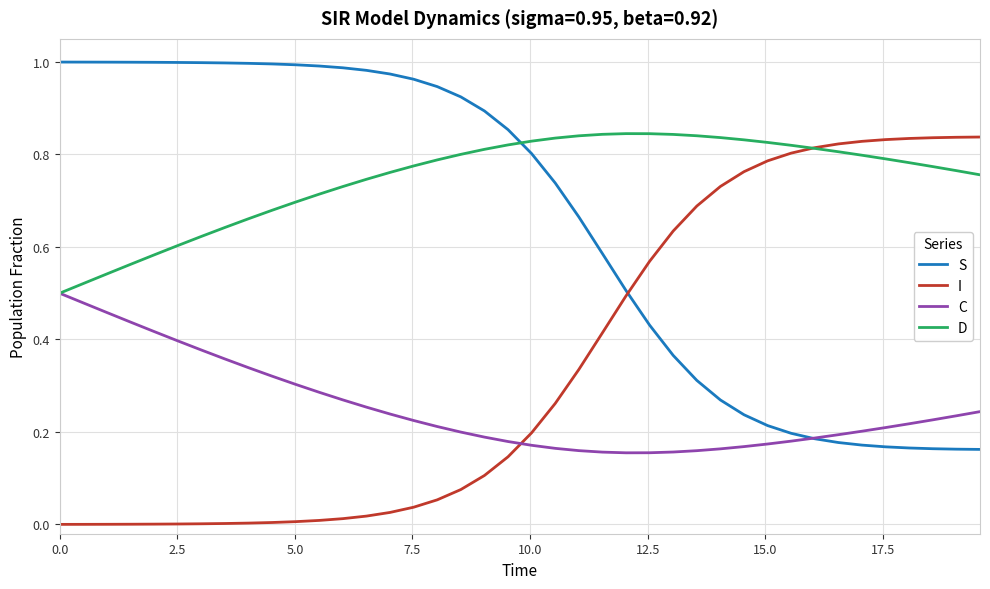

After their last crossing, which series has the higher values: I or S?

I